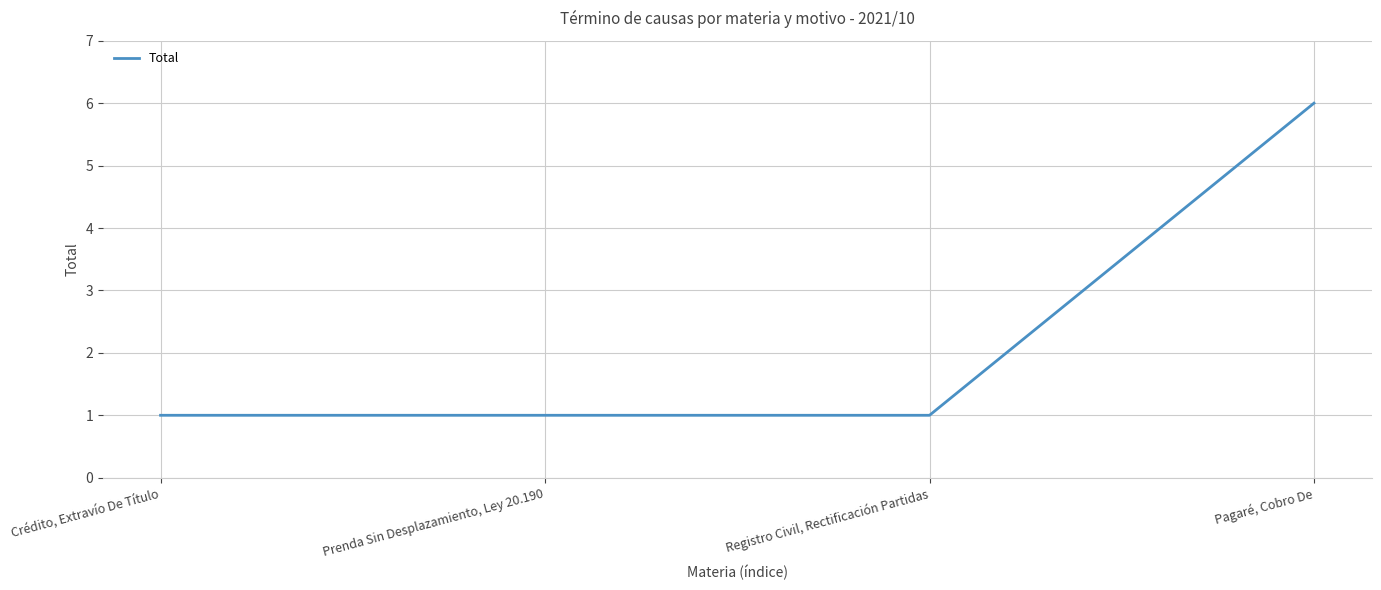

What is the smallest value displayed?

1